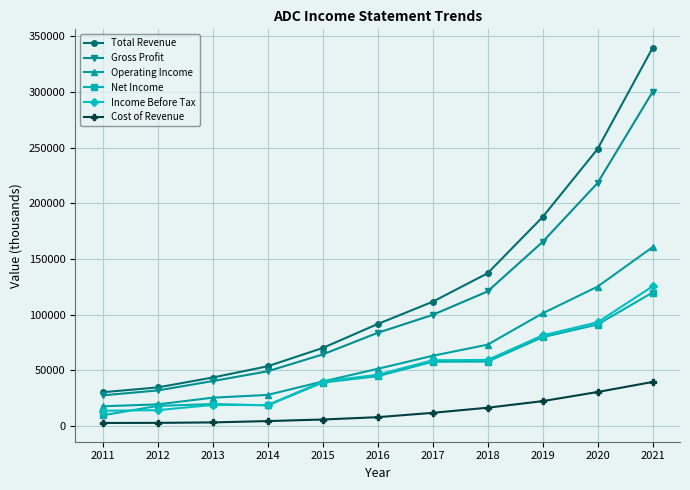

True or false: Total Revenue and Cost of Revenue intersect in this chart.

False